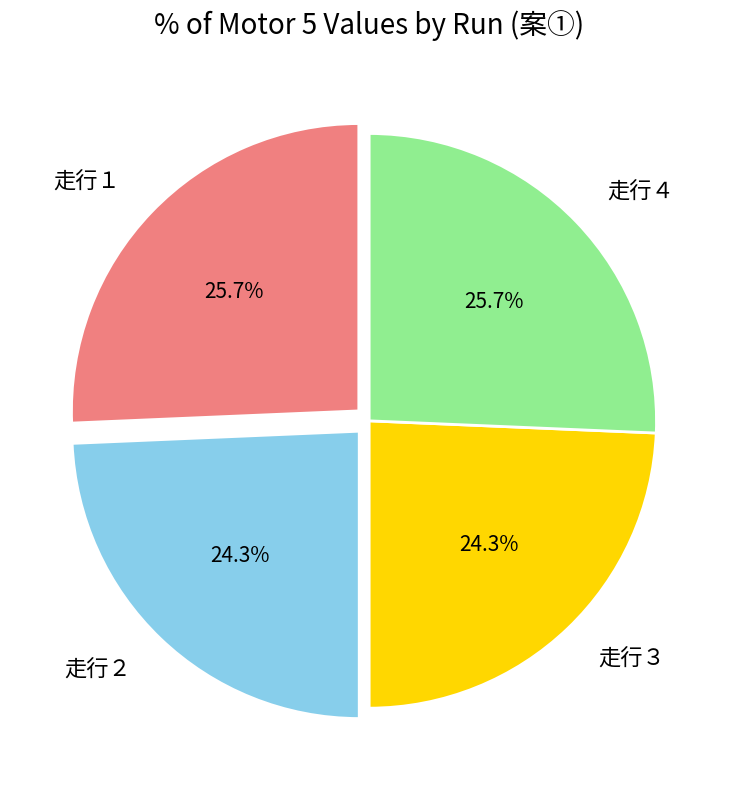

Count the number of slices in the pie.

4